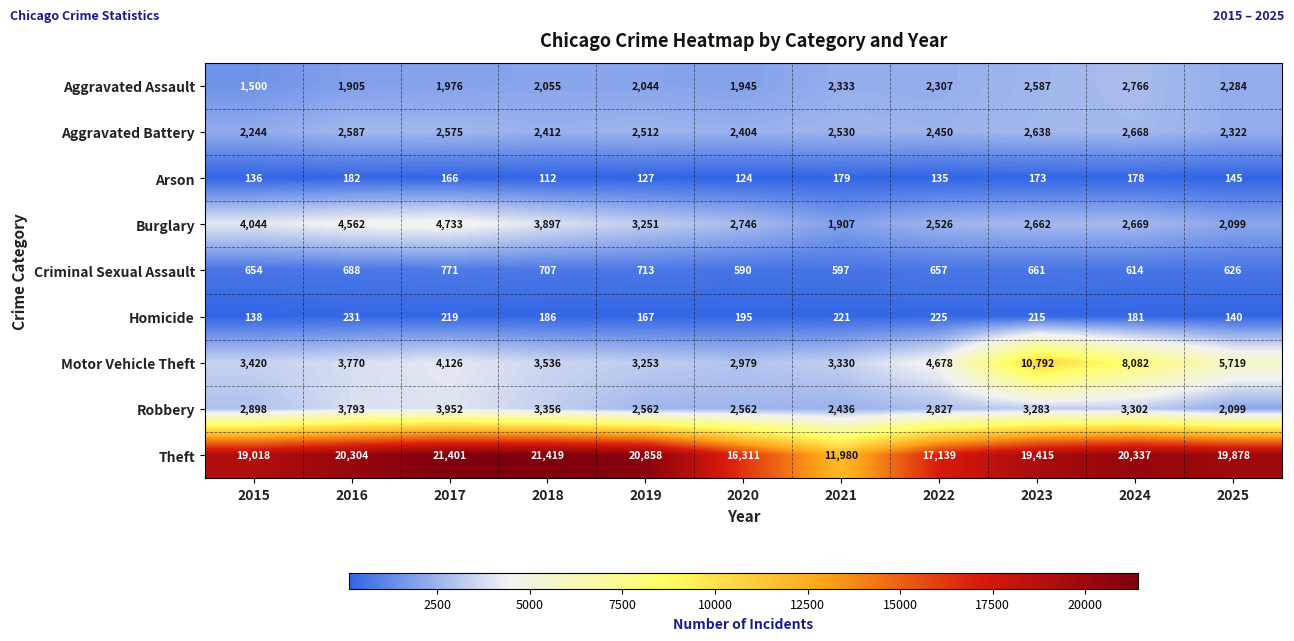

What is the sum of the Robbery values at 2015 and 2019?

5460